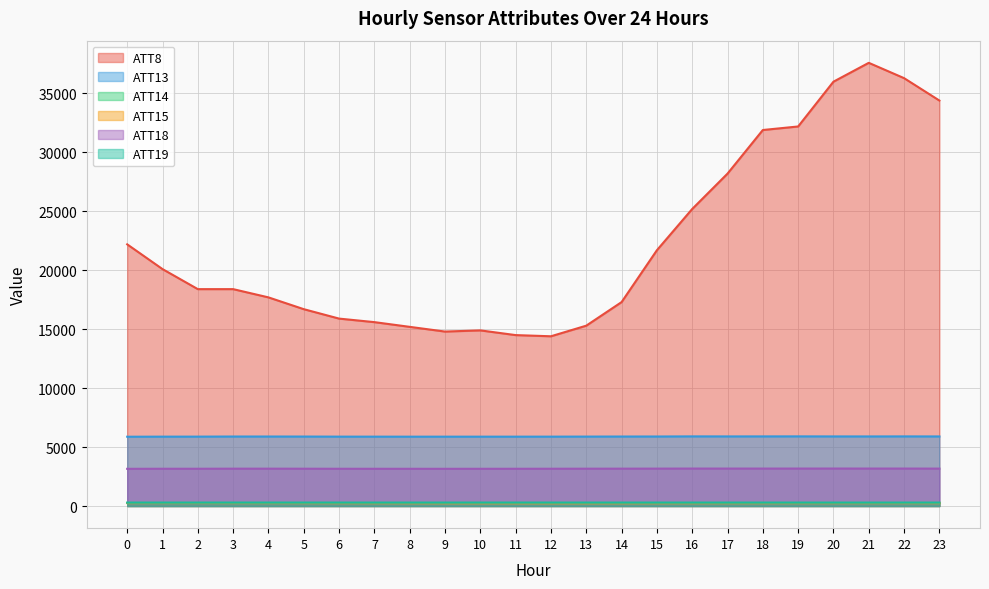

At how many categories does at least one series exceed 5248?

24